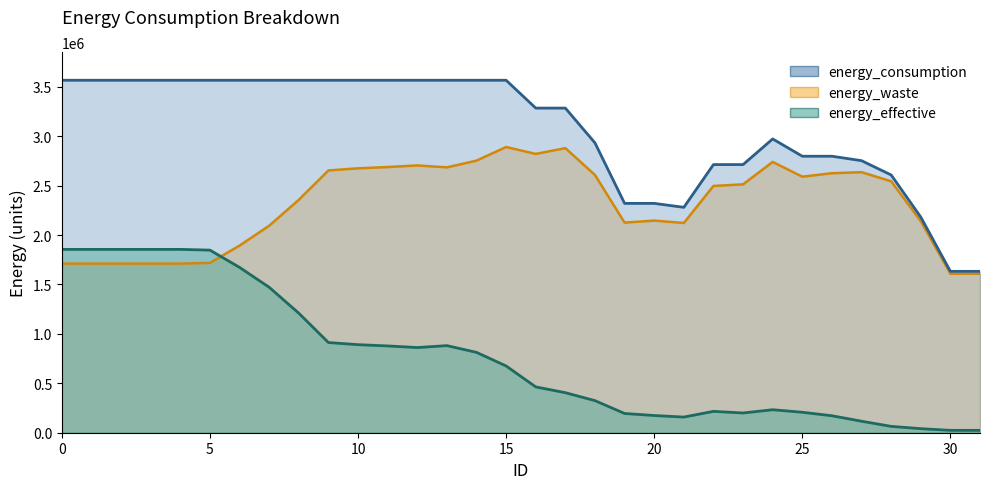

What value does the energy_effective series have at 2, to the nearest 50?

1854600